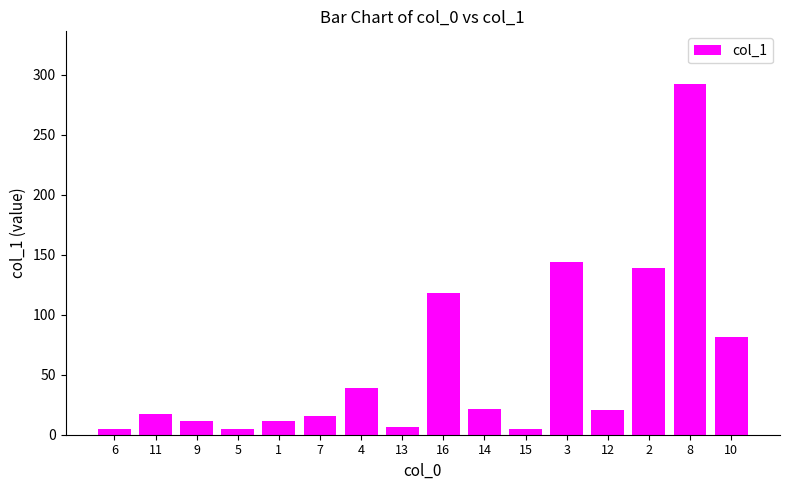

How many bars are there in total?

16